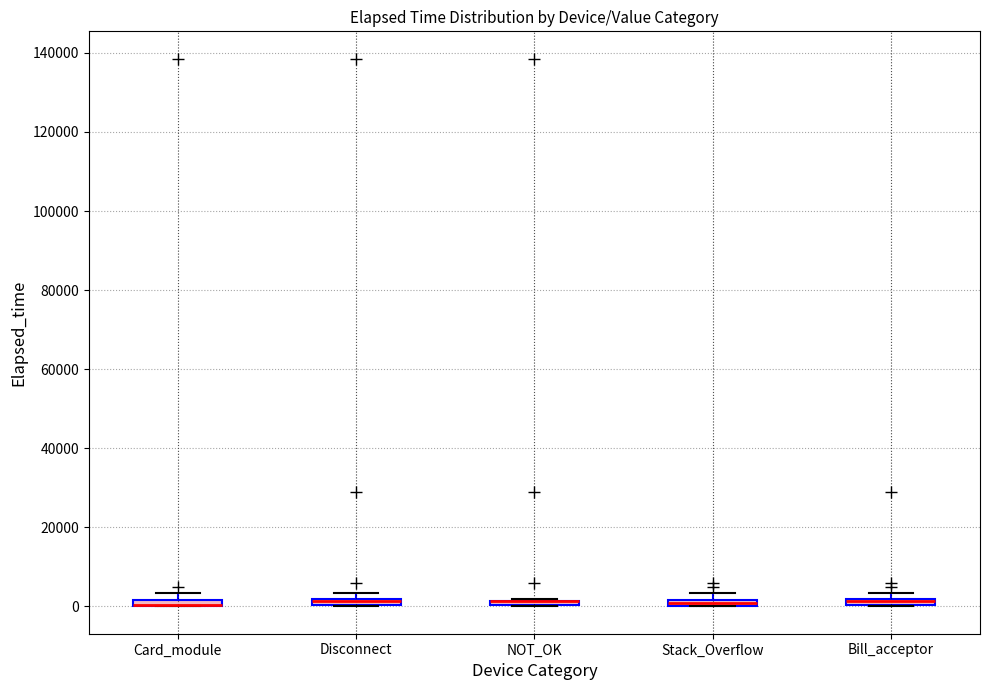

Where is the lower edge of the box for Bill_acceptor on the y-axis? The values are not printed on the chart, so give them approximately, as read against the axis.

0